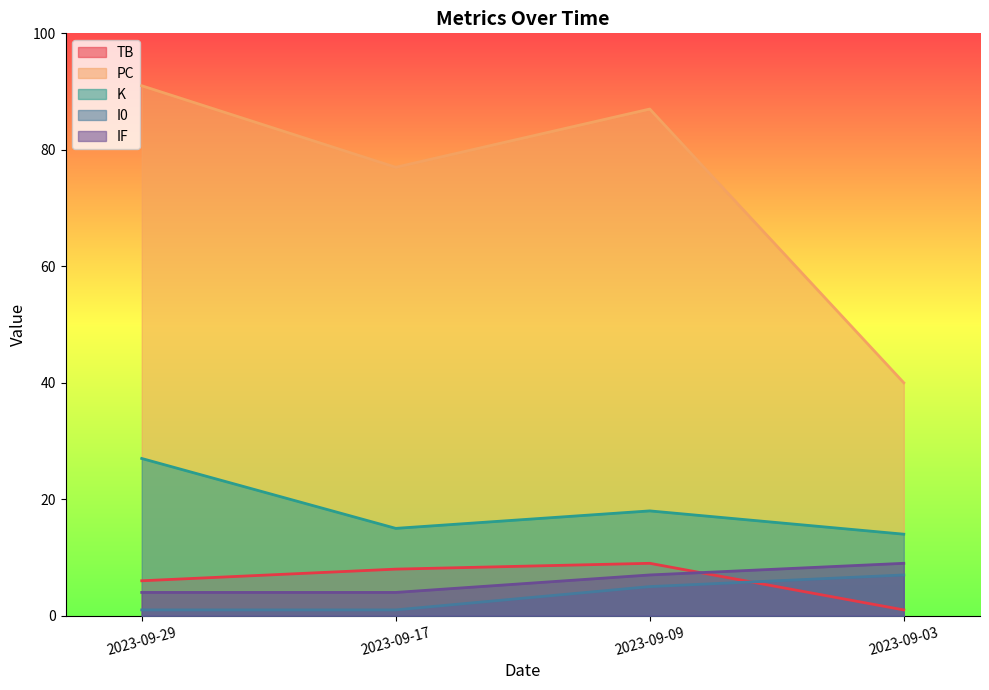

True or false: K and TB intersect in this chart.

False